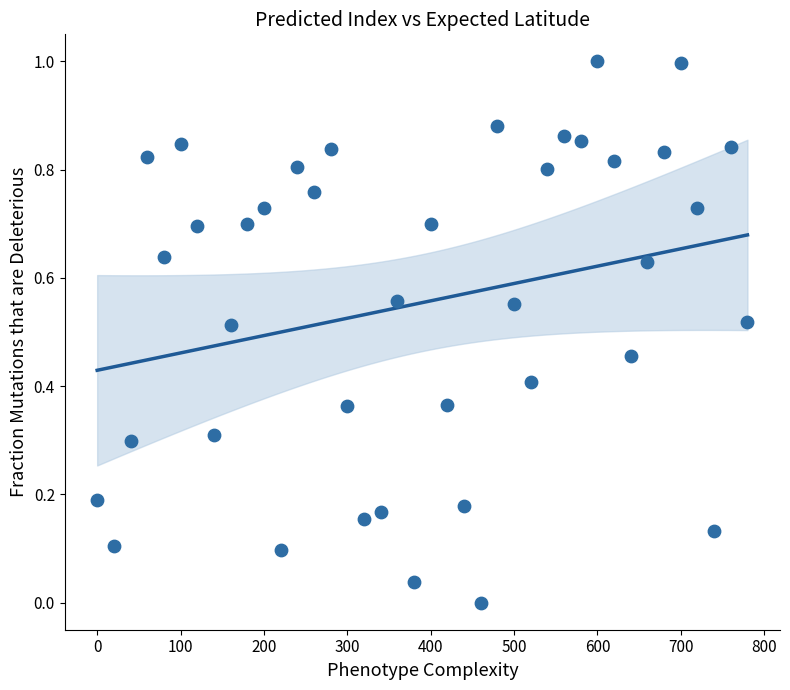

What is the range of X values (max minus min)?

780.0